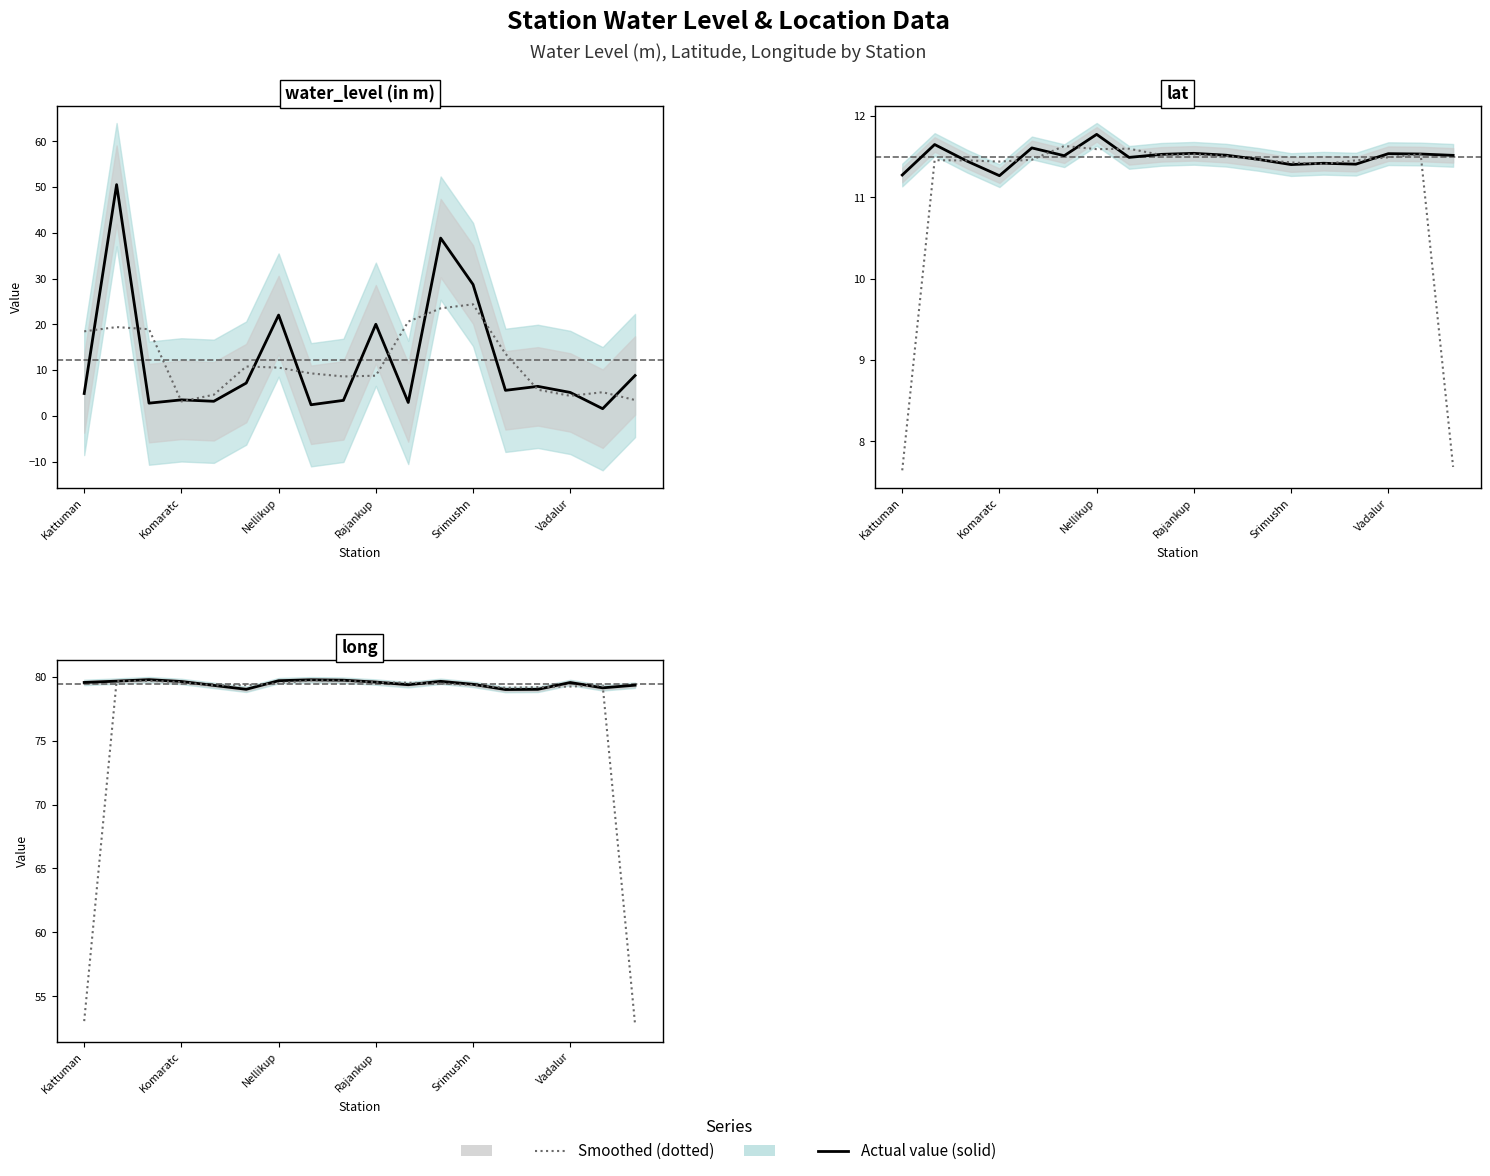

How many values in the Smoothed series exceed 79?

16